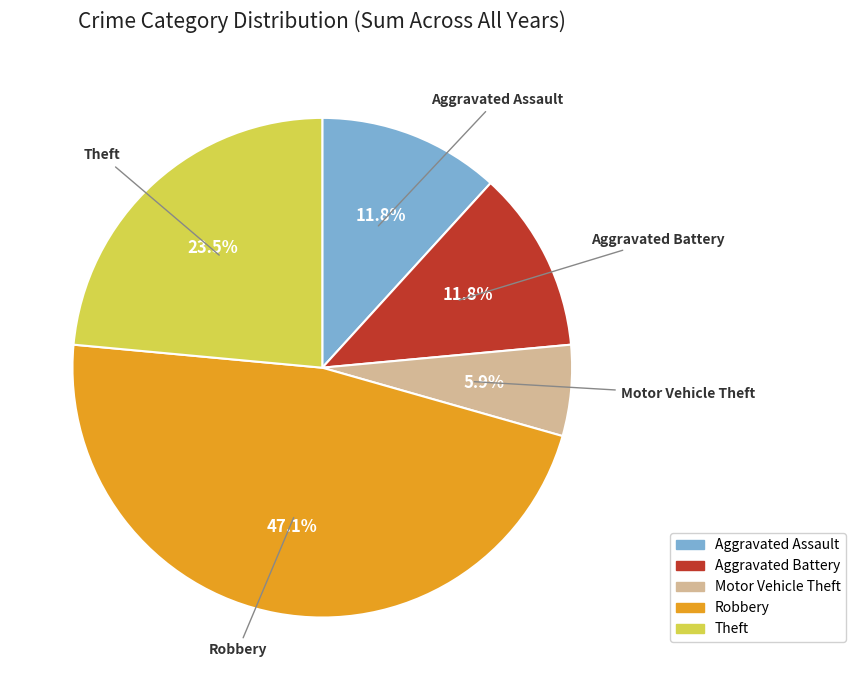

To the nearest percent, what is the difference between the Robbery and Aggravated Assault slice percentages?

35%